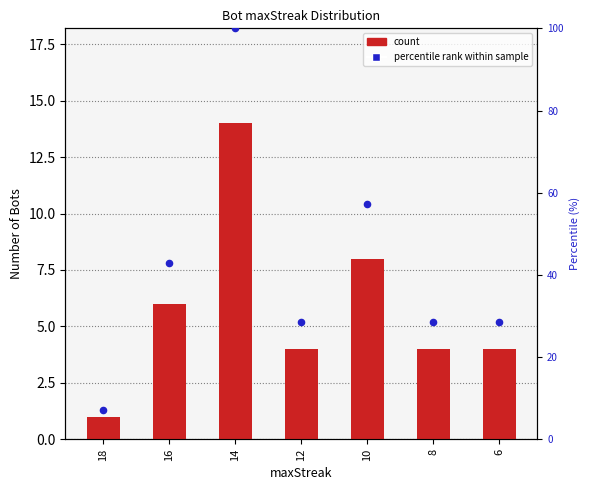

At which category is the sum across all series the highest?

14